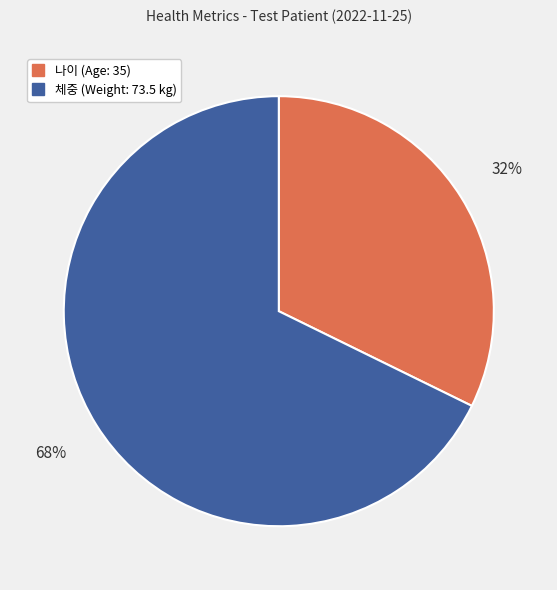

To the nearest percent, what percentage of the pie is 체중?

68%